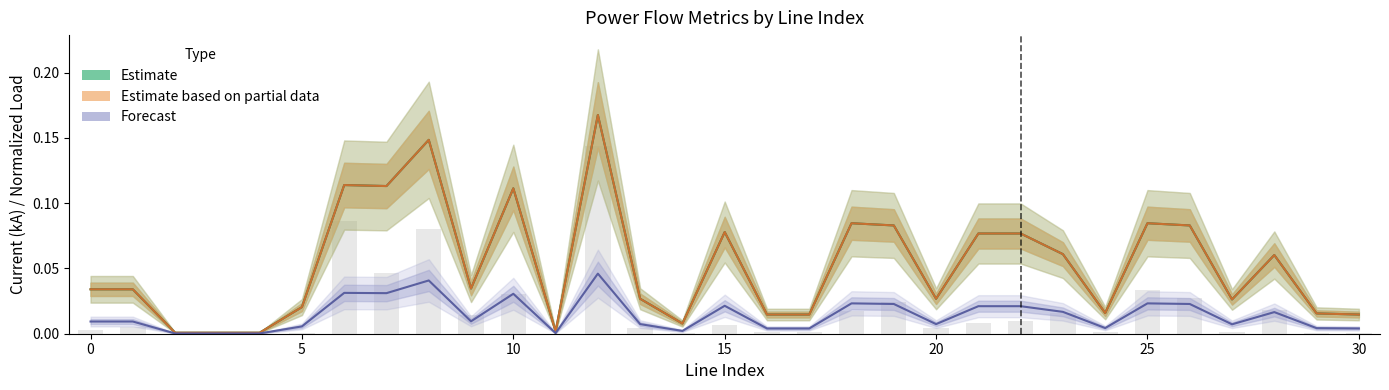

True or false: Forecast has a value of 0.0 at 0.

False